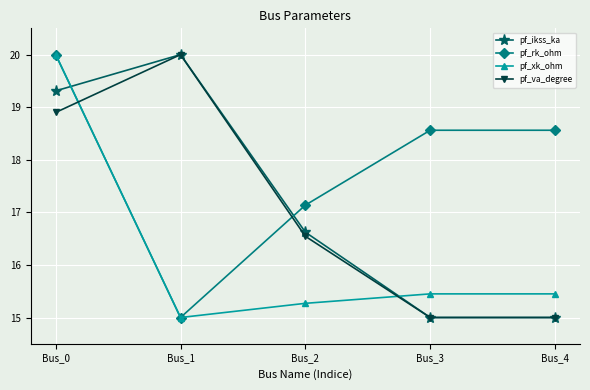

How many data points does each series have?

5